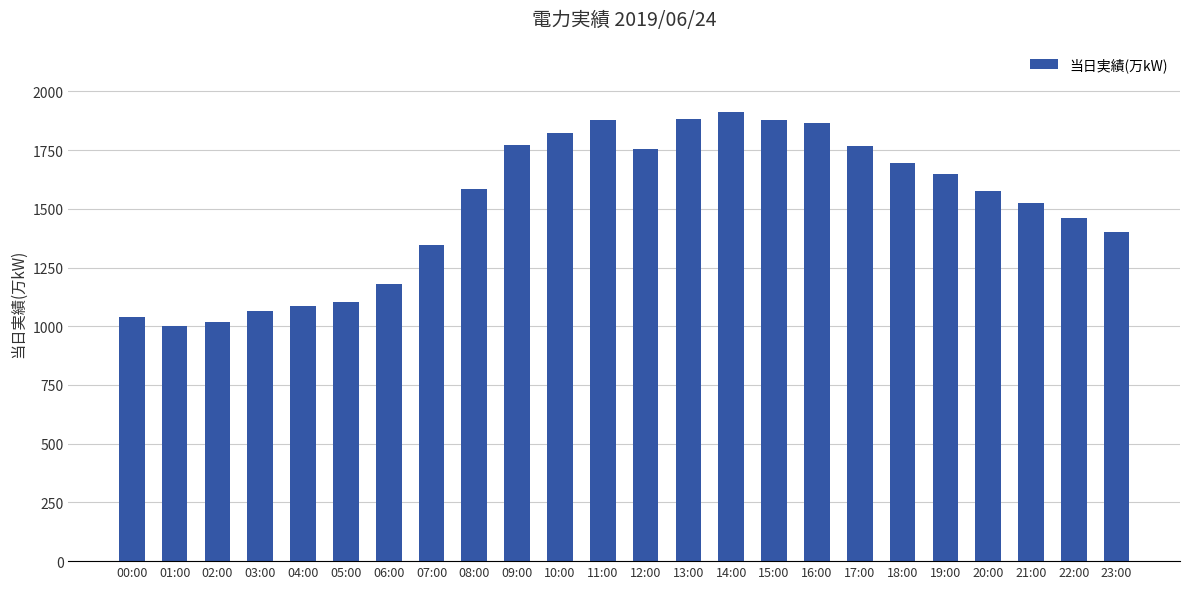

How many bars are there in total?

24